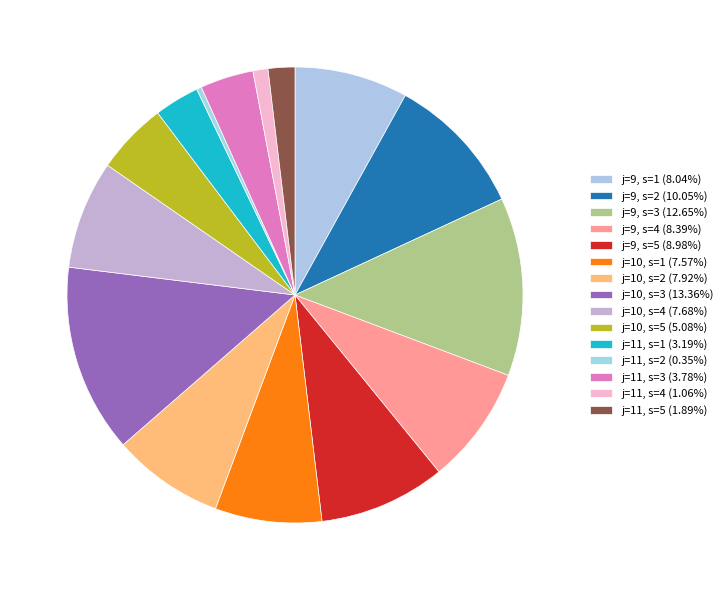

Count the number of slices in the pie.

15